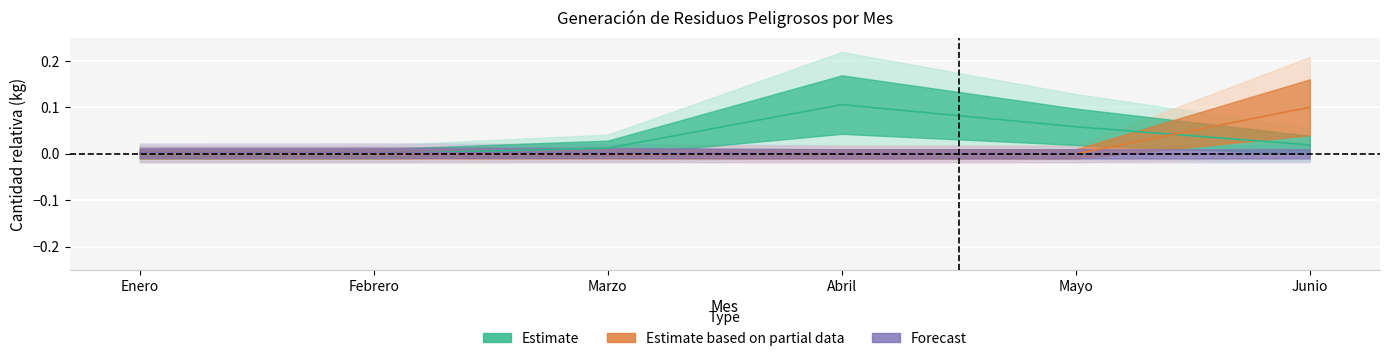

How many values in the Estimate based on partial data series exceed 0?

2